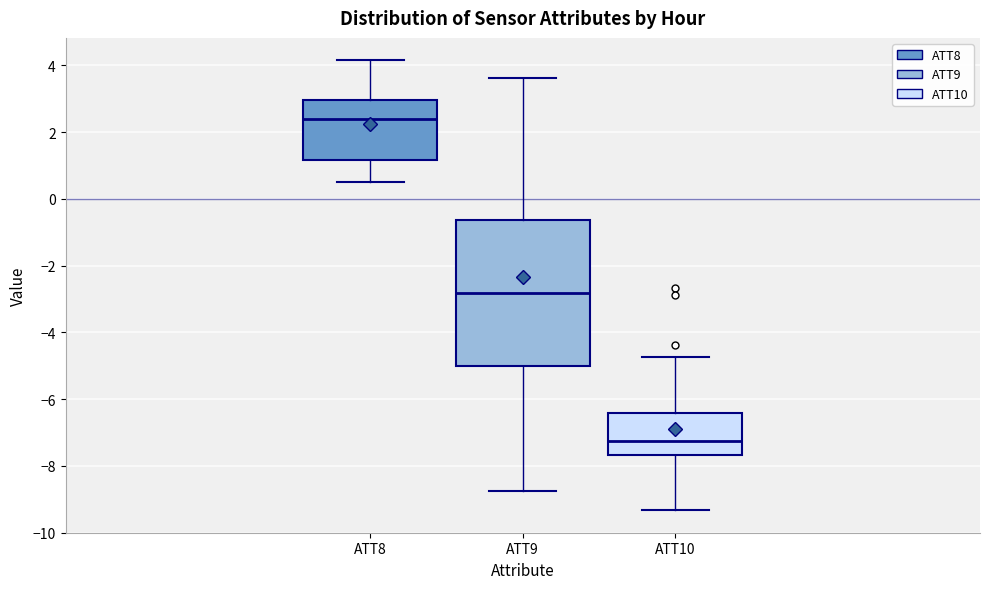

Reading left to right, read every box against the y-axis: the position of its median line, the range the box covers, and the ends of its whiskers. The values are not printed on the chart, so give them approximately, as read against the axis.

ATT8: median 2.4, box 1.2 to 3.0, whiskers 0.6 to 4.2
ATT9: median -2.8, box -5.0 to -0.6, whiskers -8.8 to 3.6
ATT10: median -7.2, box -7.6 to -6.4, whiskers -9.4 to -4.8